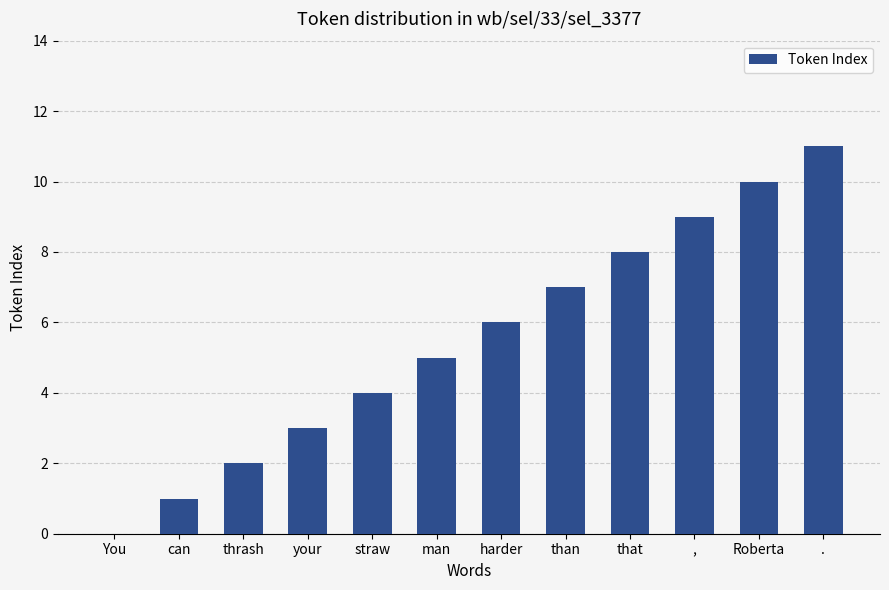

Between than and harder, which is larger?

than